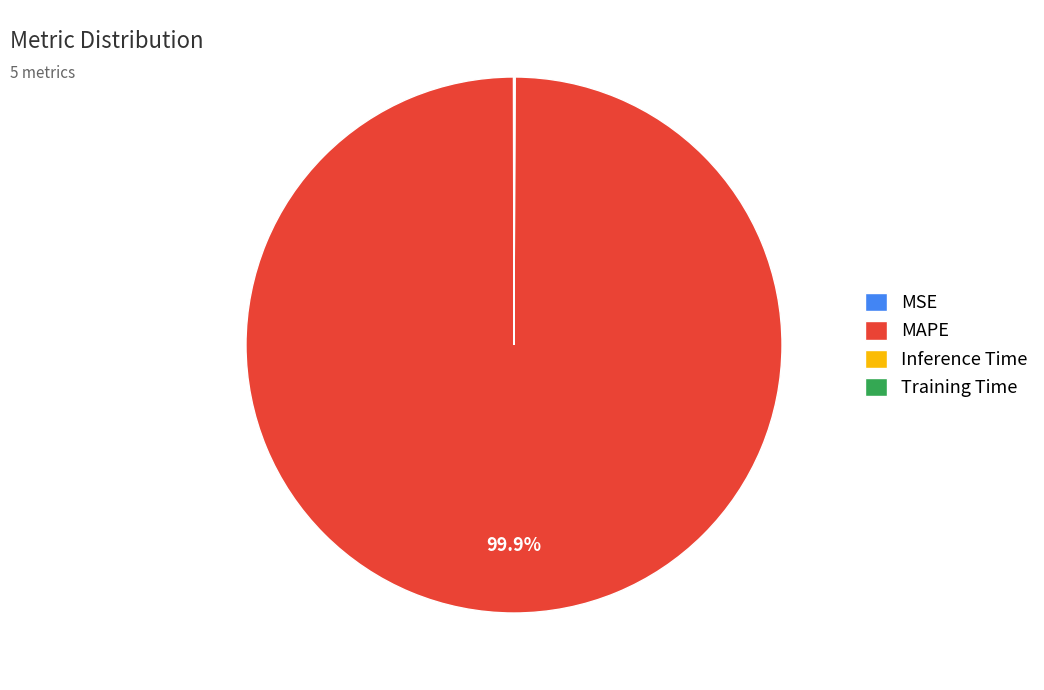

What is the majority slice?

MAPE